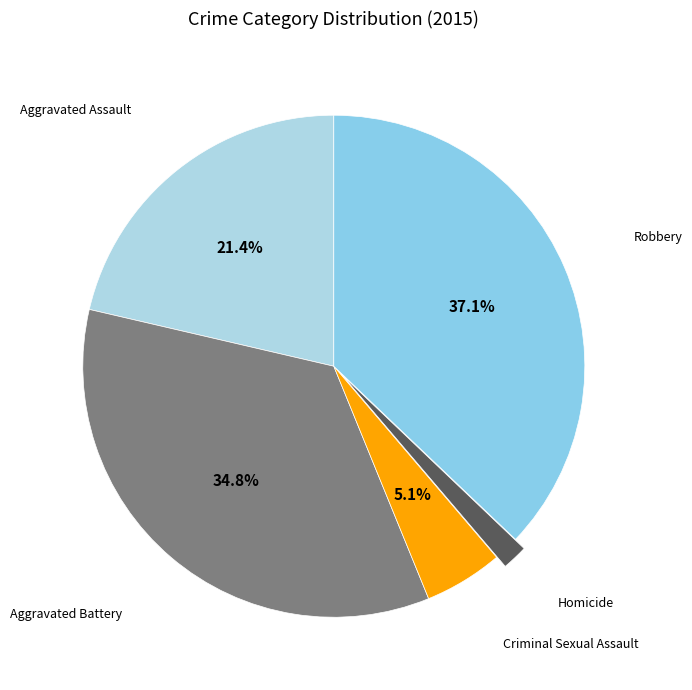

Which slice is the largest?

Robbery